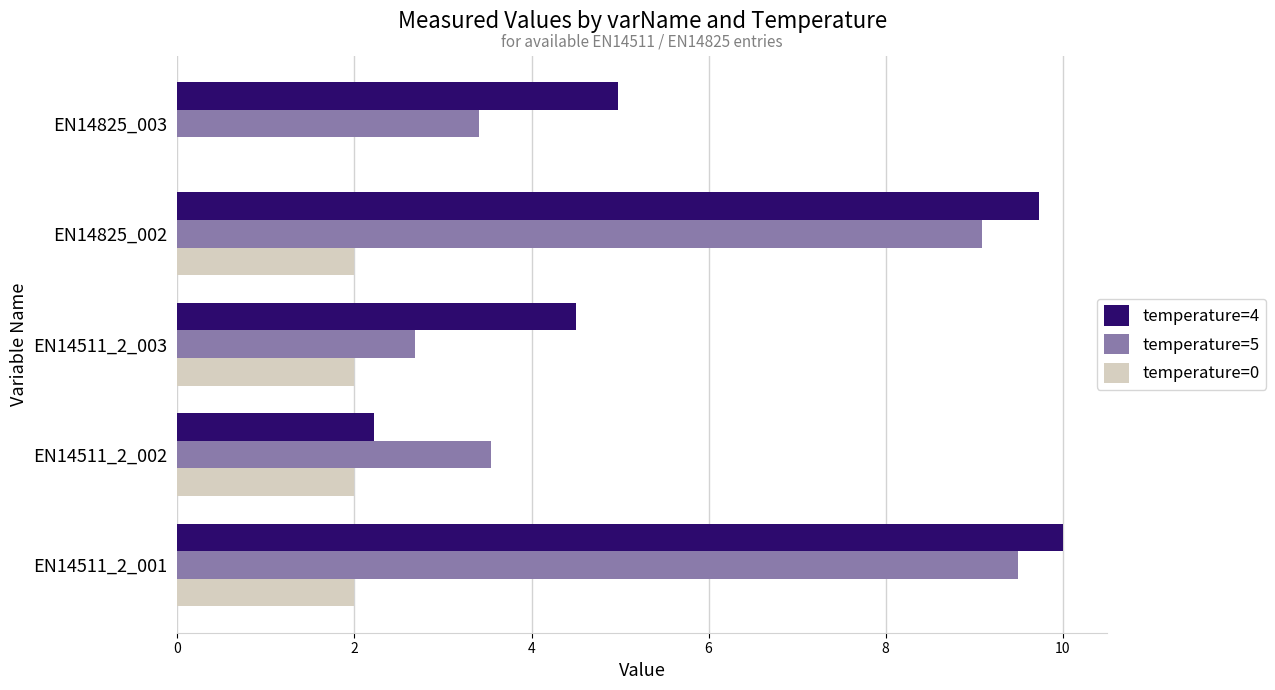

Which series has the widest spread of values?

temperature=4